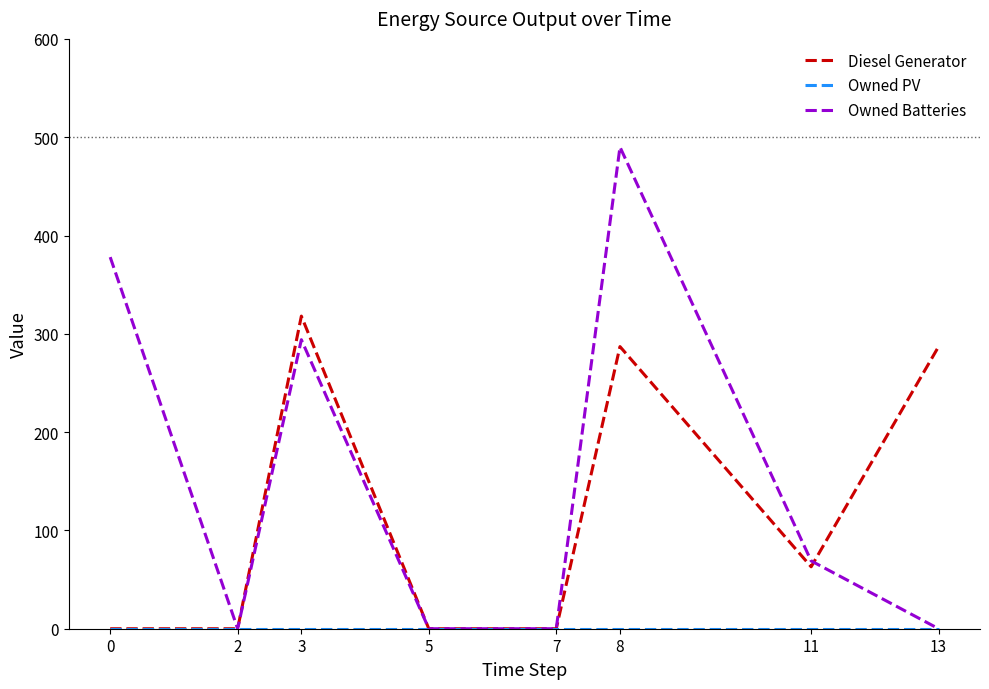

What is the maximum value for Owned Batteries?

490